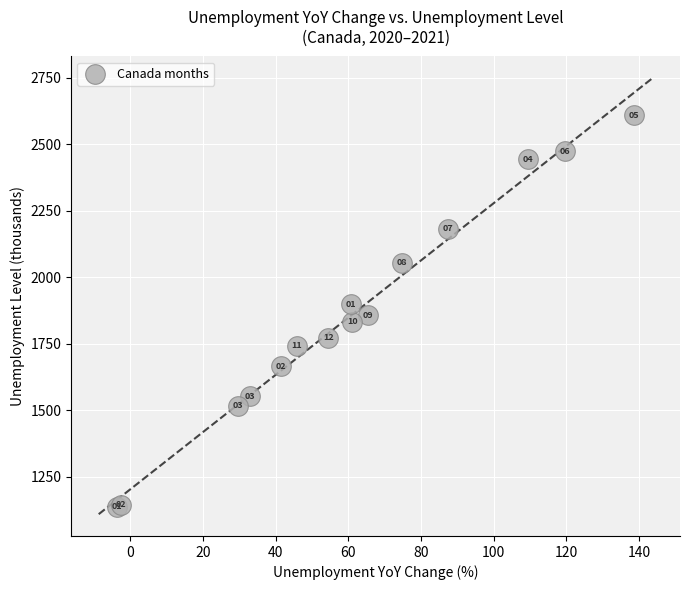

What Y value in the scatter plot is closest to 1873?

1858.2